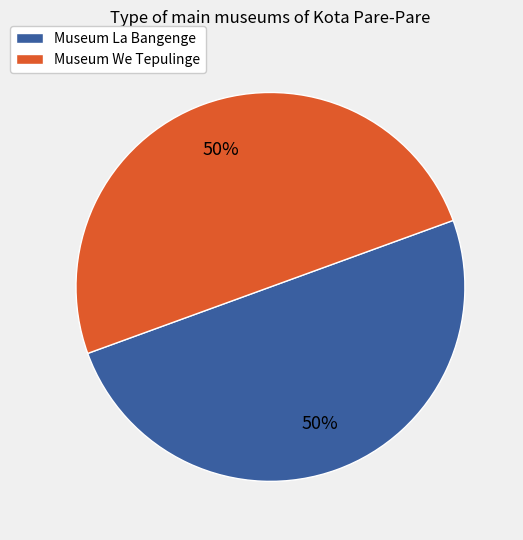

Do Museum La Bangenge and Museum We Tepulinge together represent more than half of the pie?

Yes